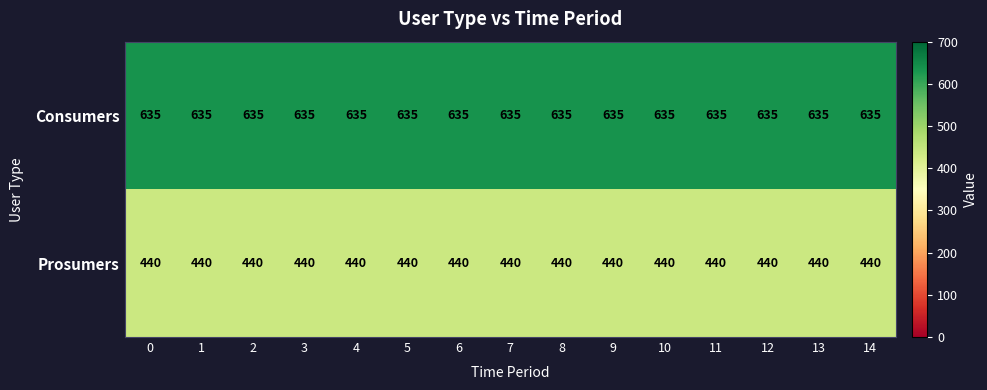

What is the maximum value shown in the chart?

635